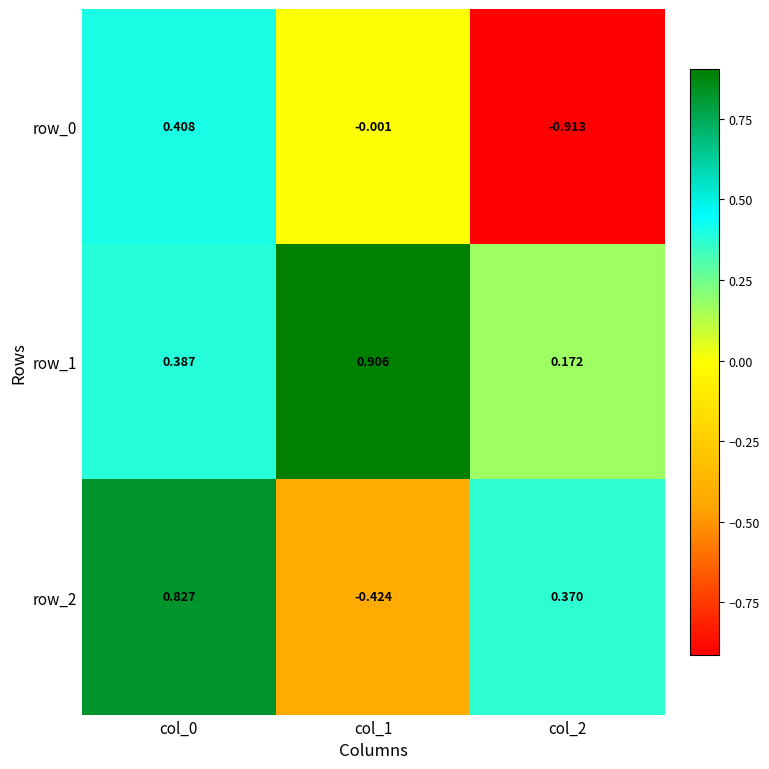

Is the value of row_2 at col_0 greater than the value of row_1 at col_1?

No